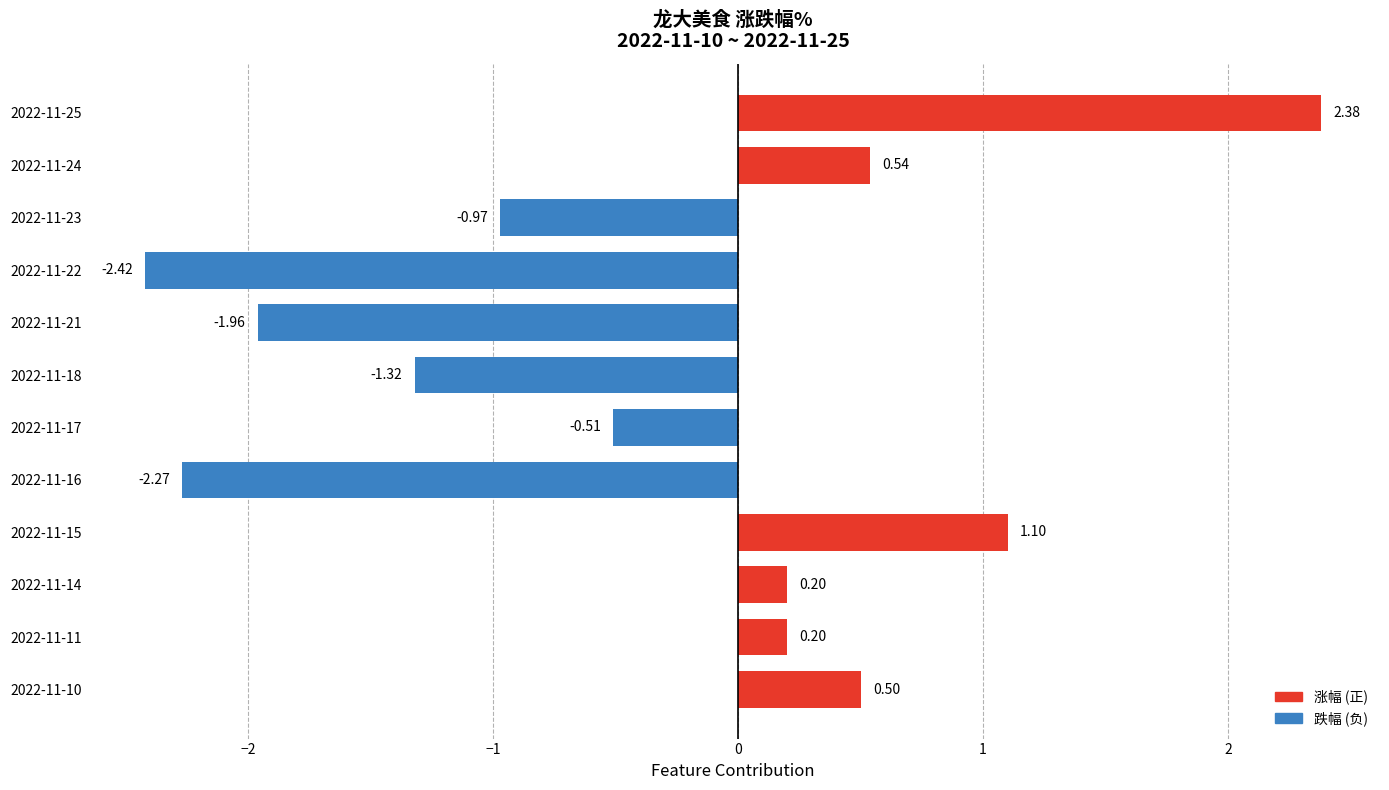

How many data points are less than 0?

6